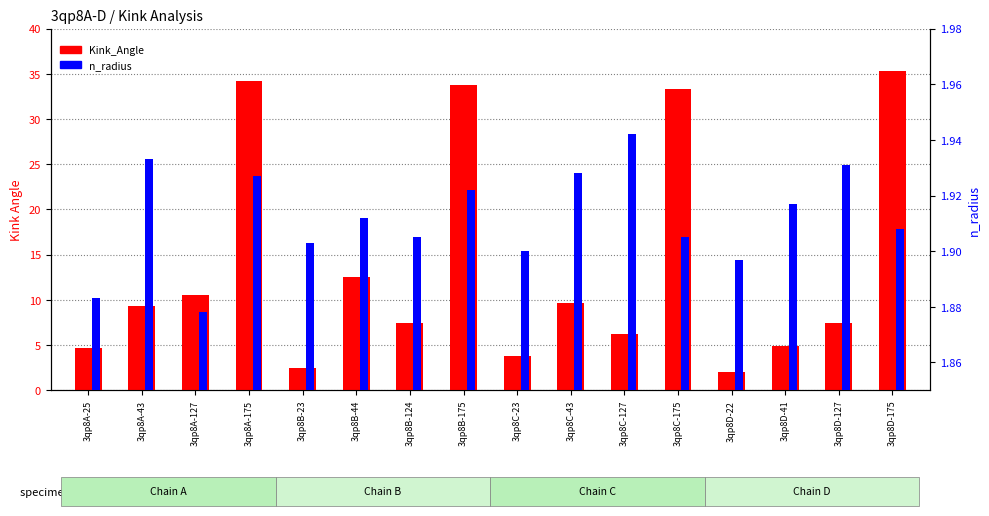

What is the difference between the maximum and minimum values in the n_radius series?

0.1